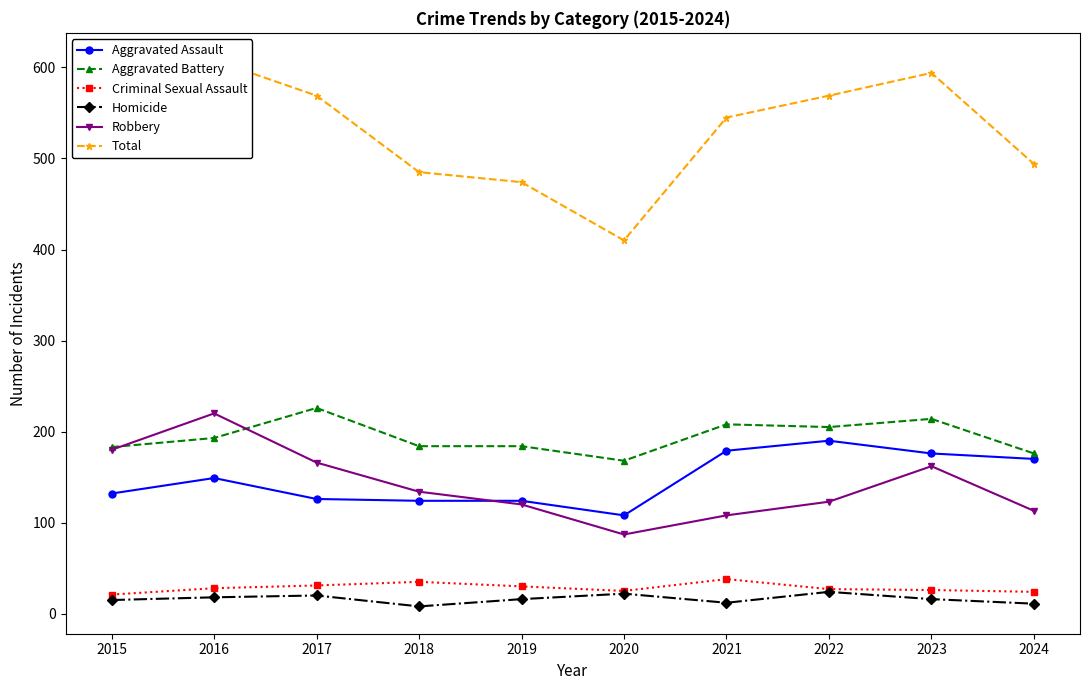

At which label is Aggravated Battery closest to 197?

2016